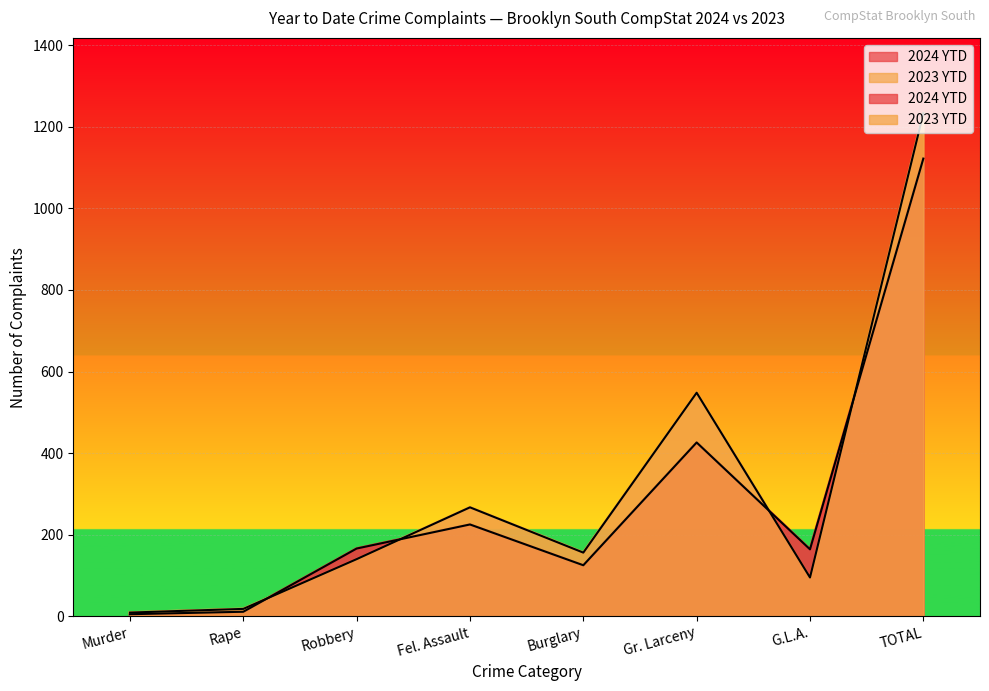

What is the label of the 6th point from the left?

Gr. Larceny